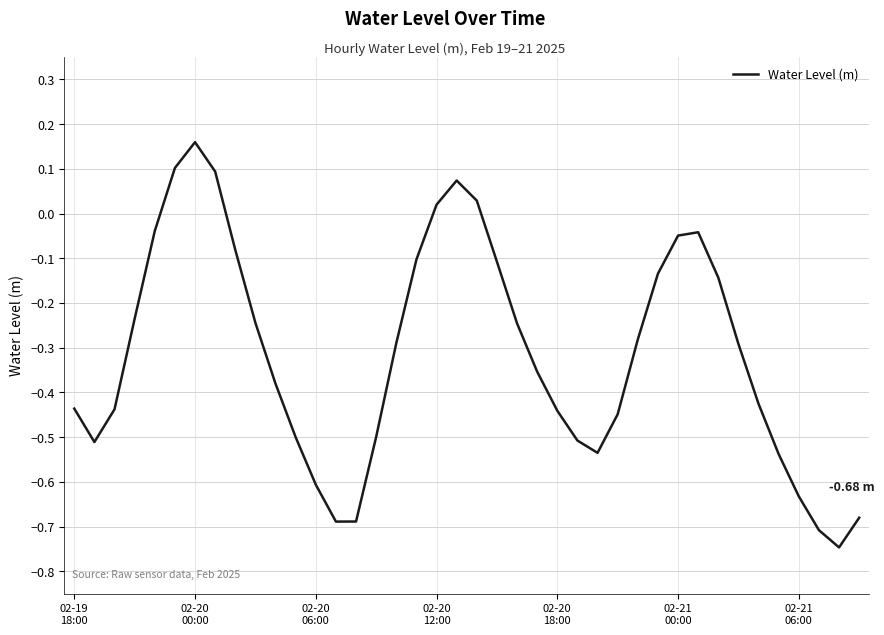

What is the difference between the maximum and minimum values?

0.9